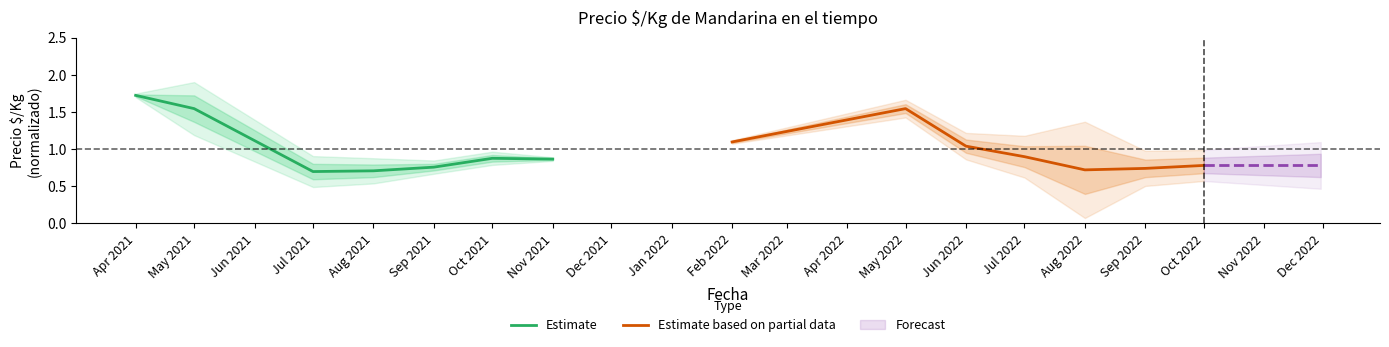

What is the highest value of the Estimate series?

1.7